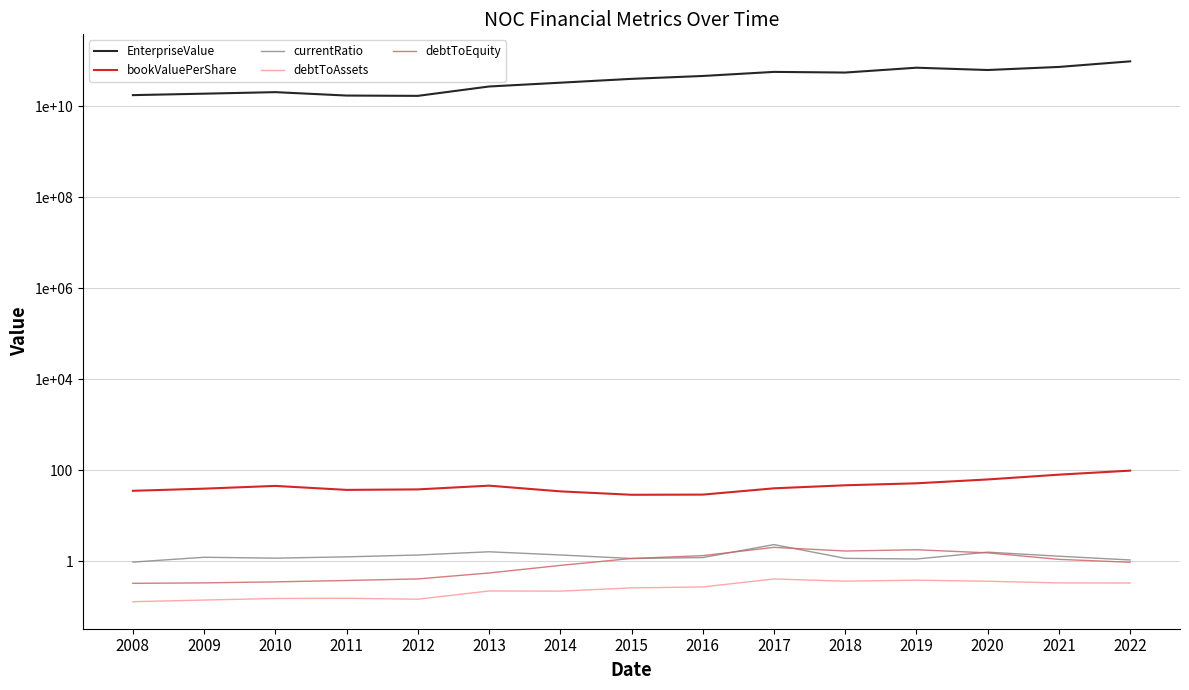

Is the value of debtToEquity at 2014 greater than the value of debtToAssets at 2022?

Yes